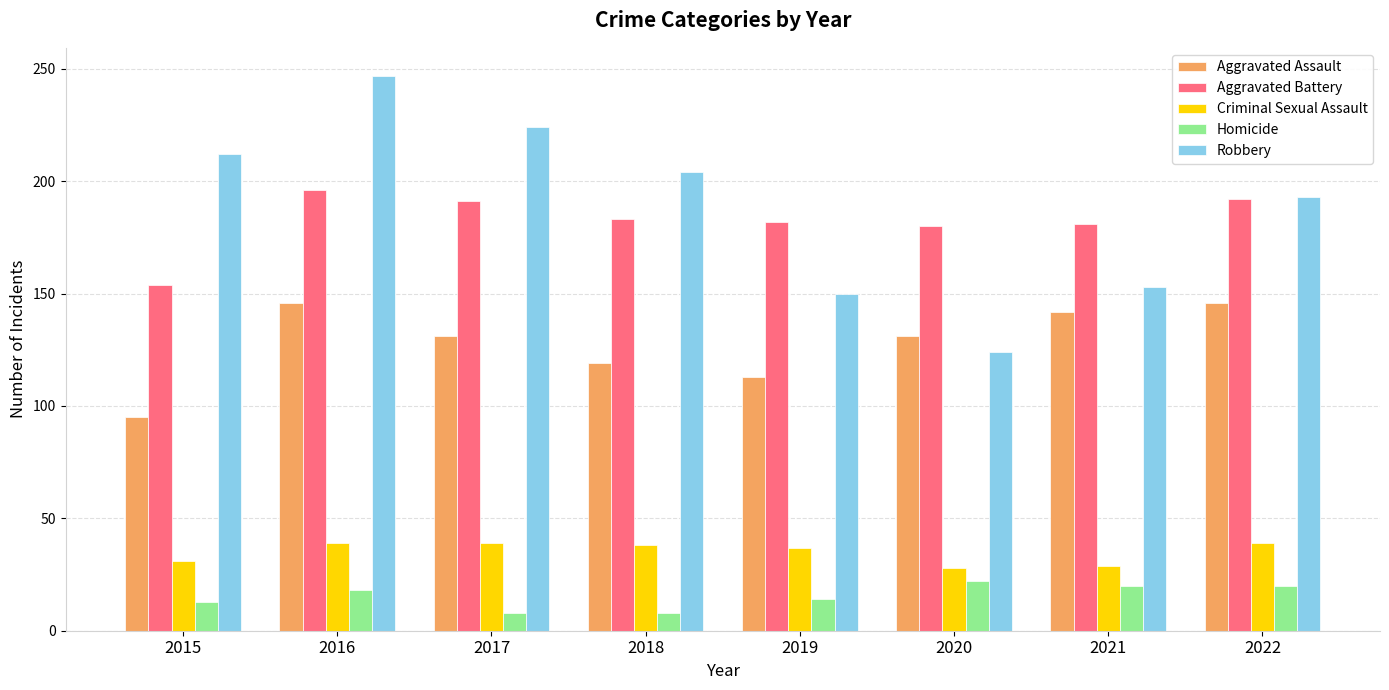

Are the bars grouped side by side (vs. stacked)?

Yes